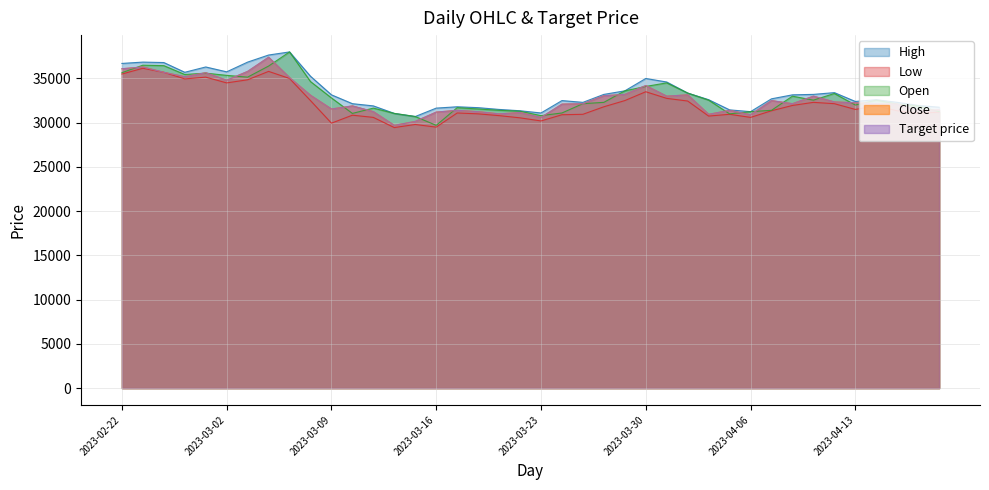

True or false: Open and High cross at least once.

False